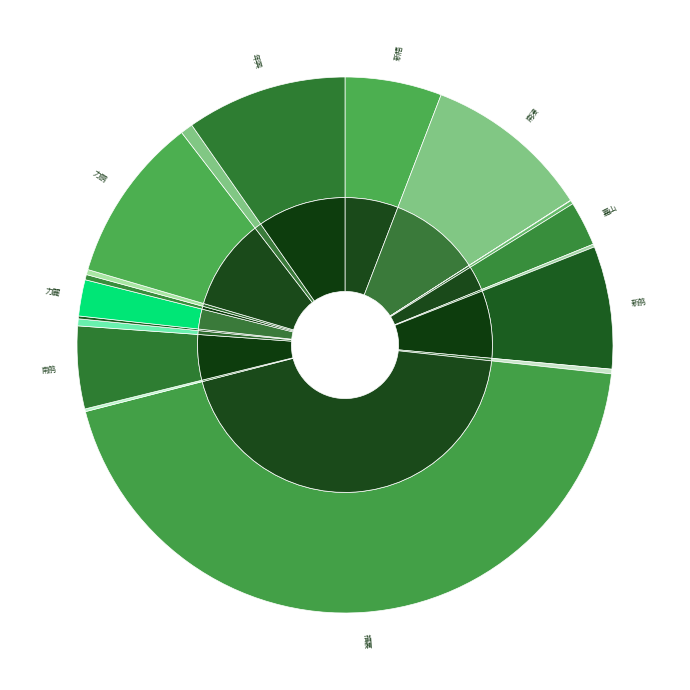

The 1439 slice represents 0% of the pie. True or false?

True